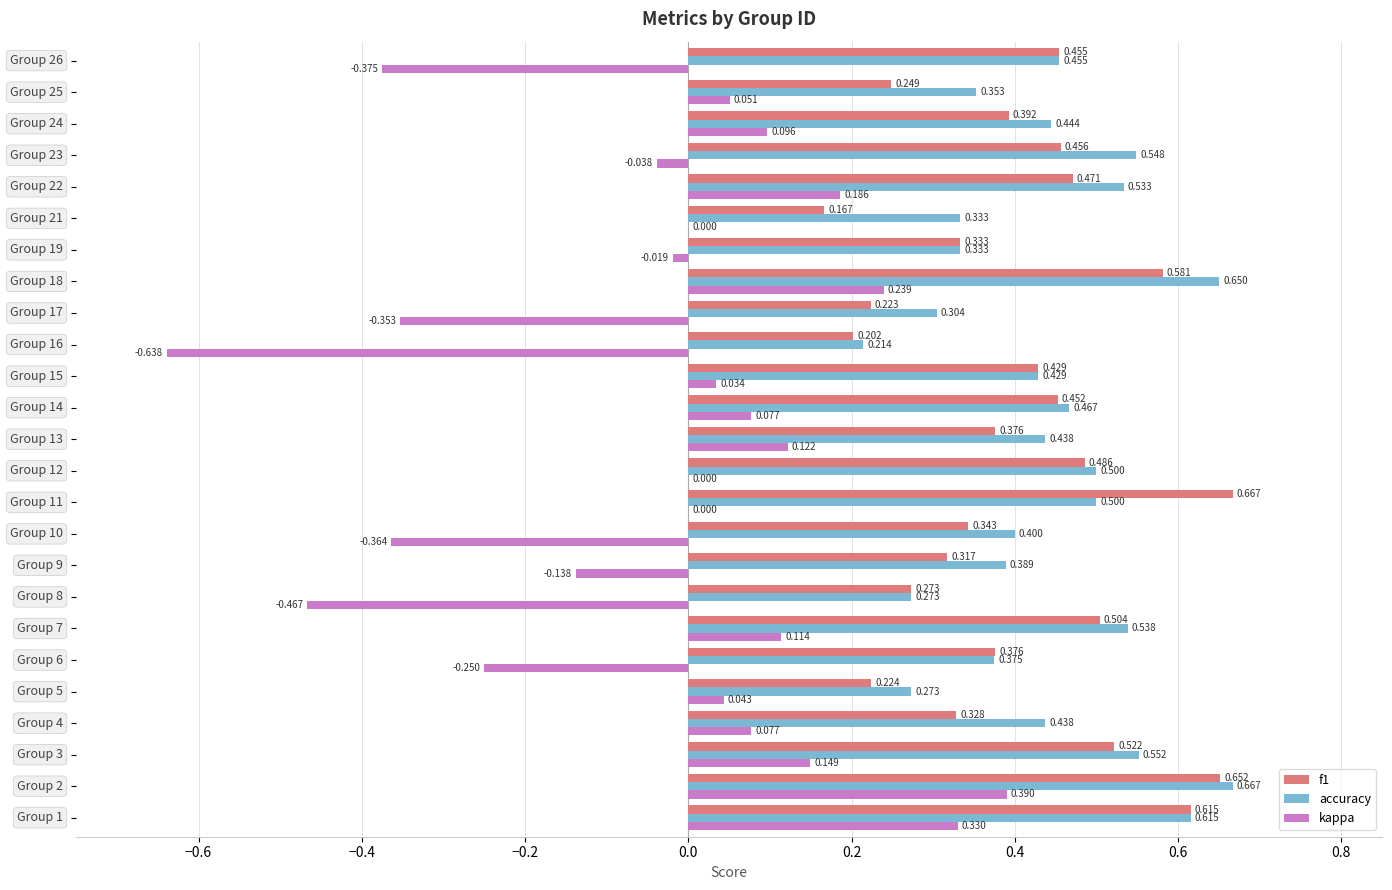

How many series are shown in this chart?

3